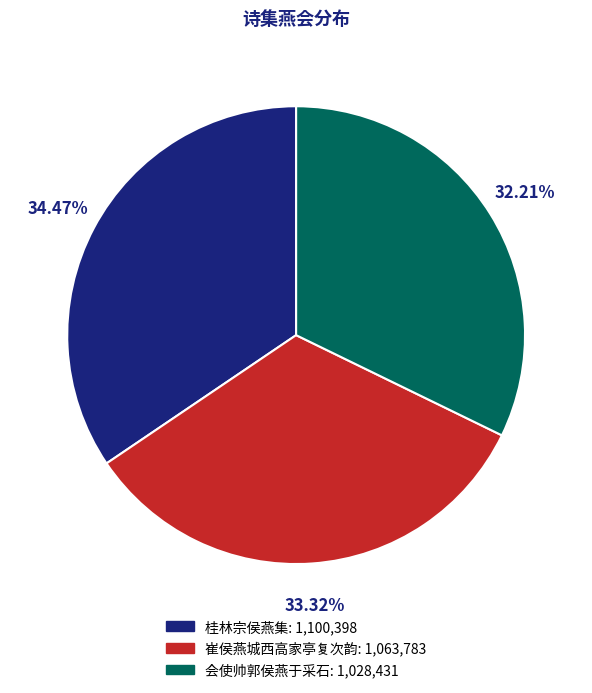

Does any single category account for the majority?

No